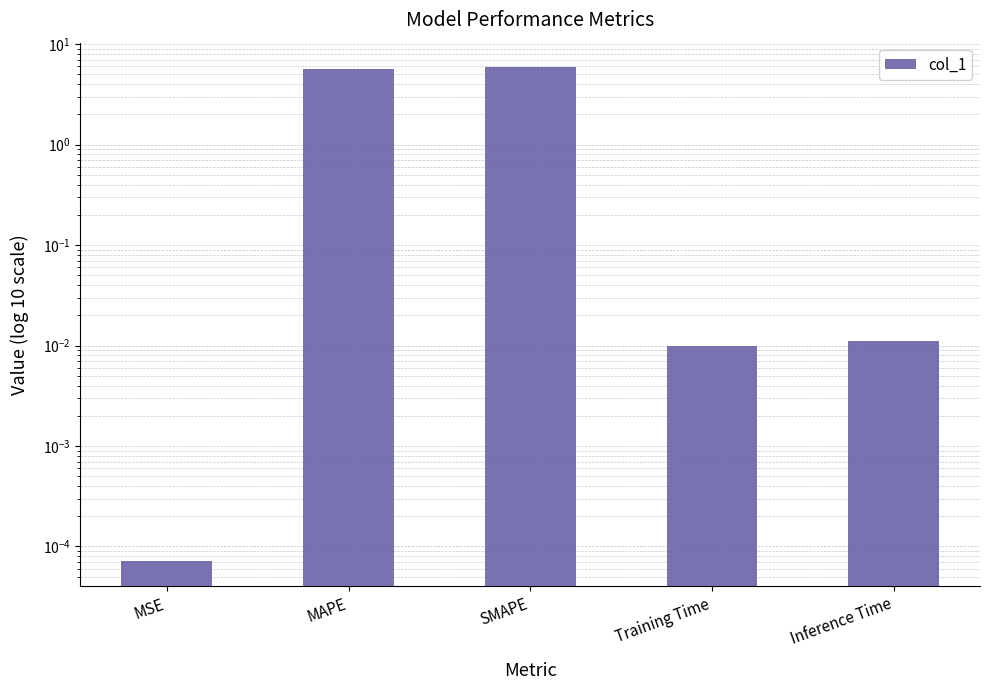

Are the bars horizontal?

No